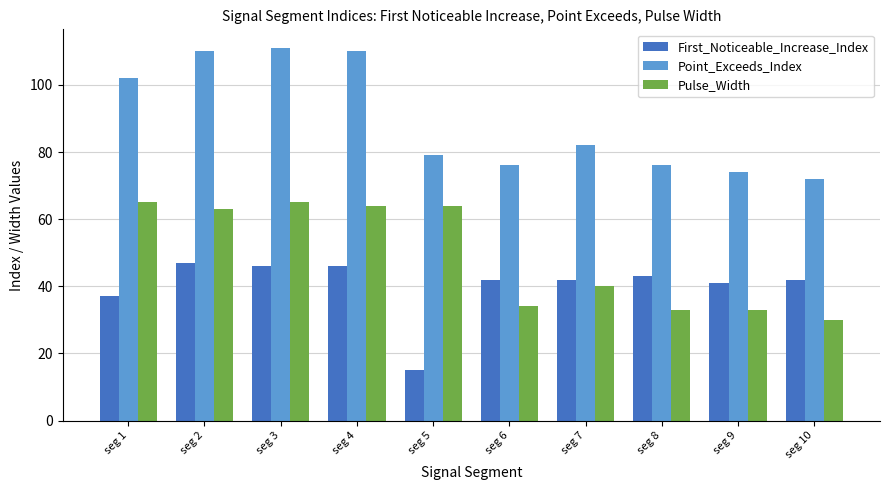

Which series changed the most between seg 1 and seg 7?

Pulse_Width